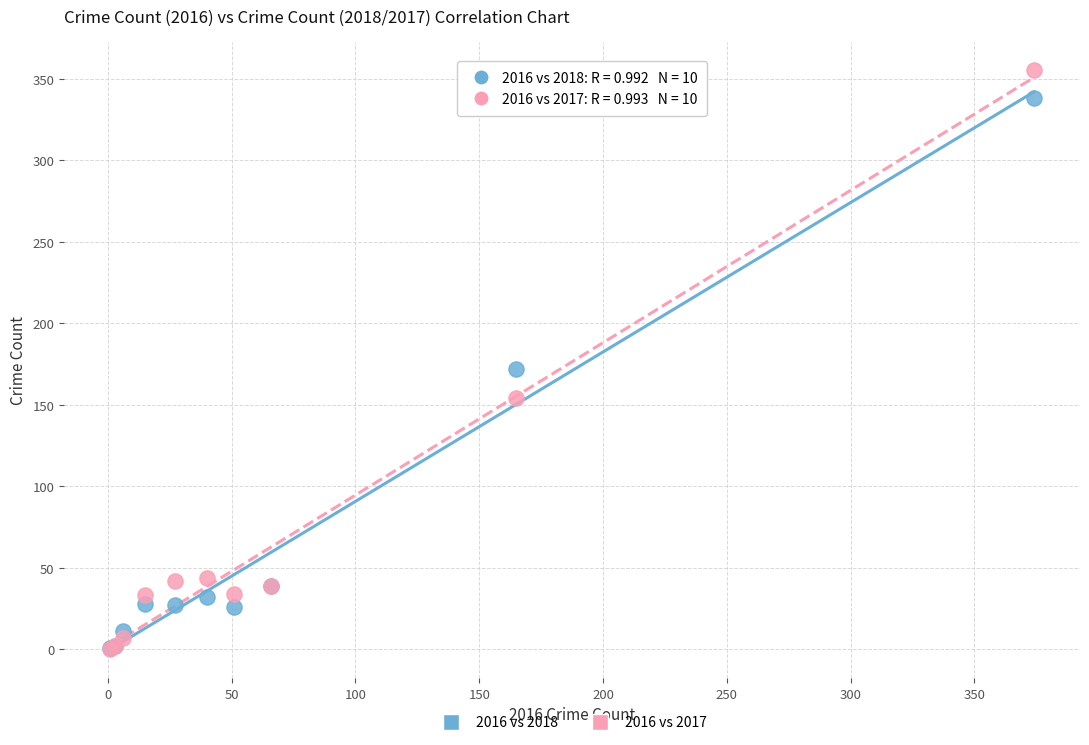

Across all series, what Y value is closest to 177?

172